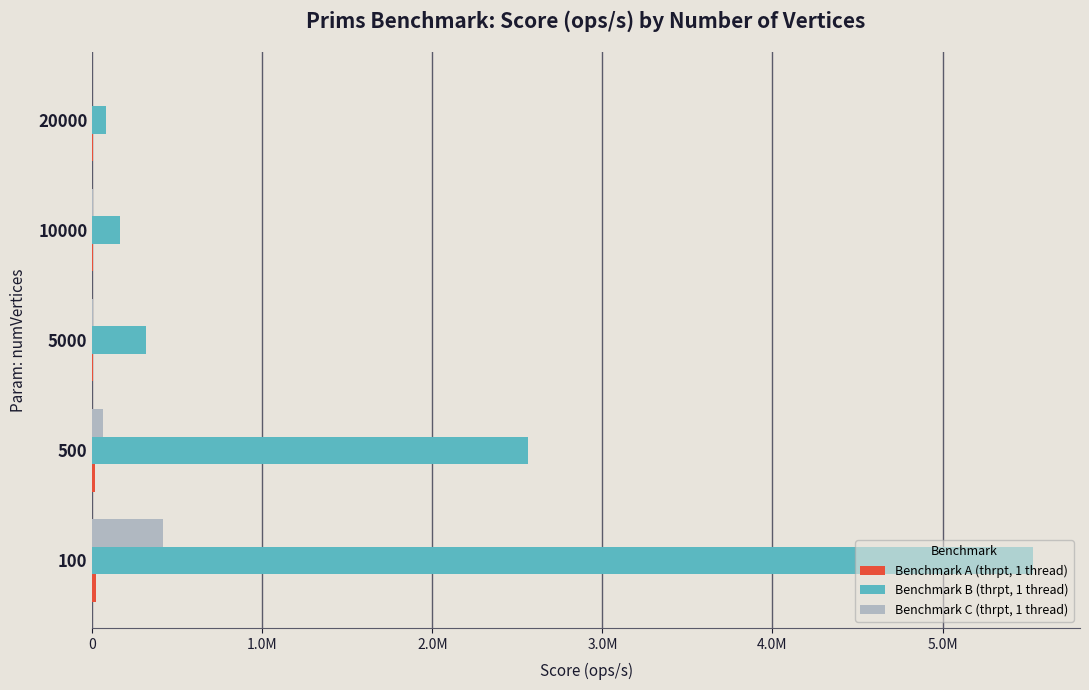

Are the bars horizontal?

Yes